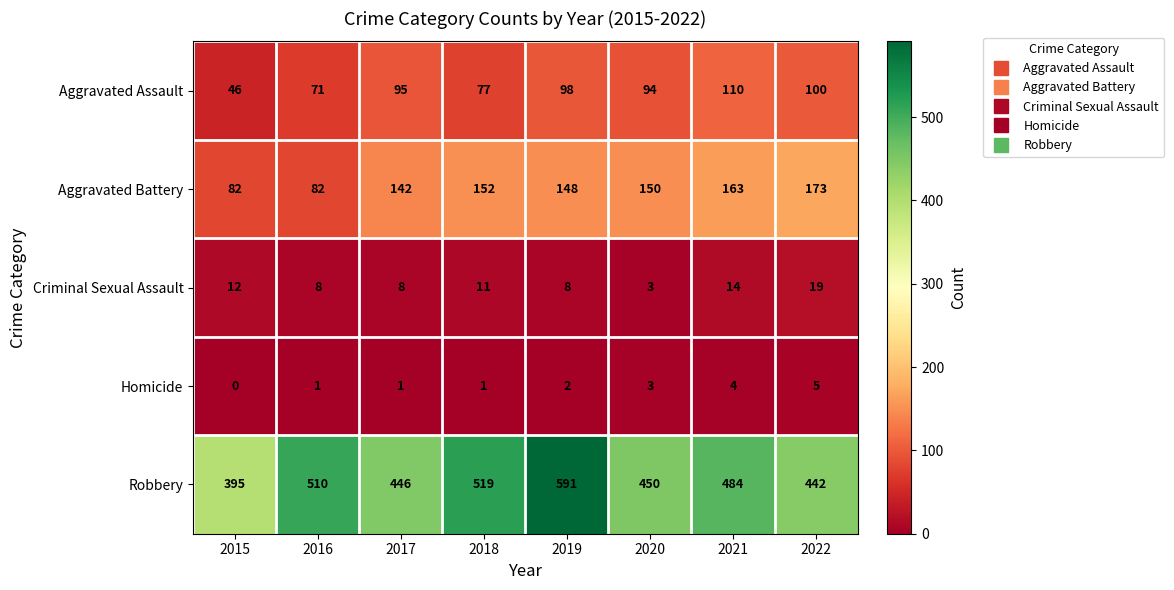

Count the number of data series in this chart.

5